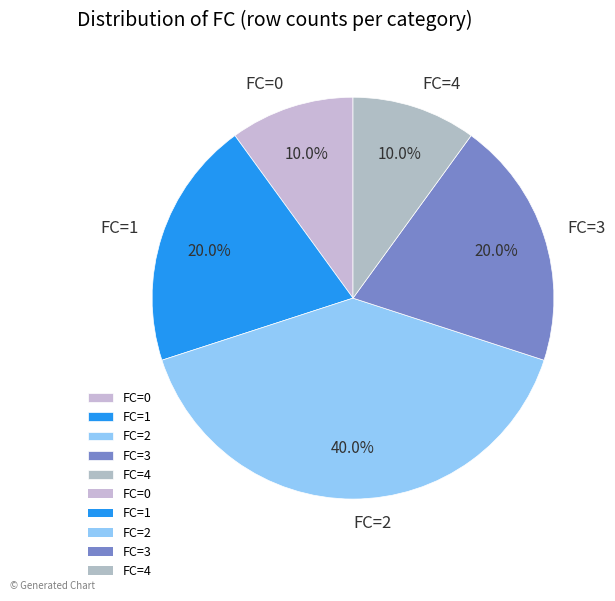

Is there a majority slice in this chart?

No